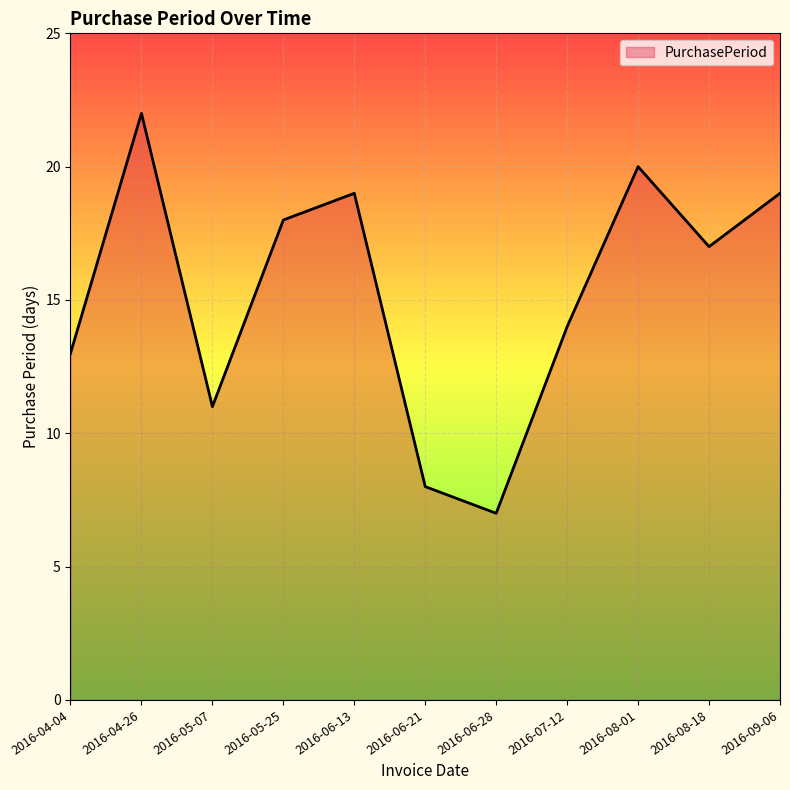

What is the change in value from 2016-05-07 to 2016-09-06?

+8